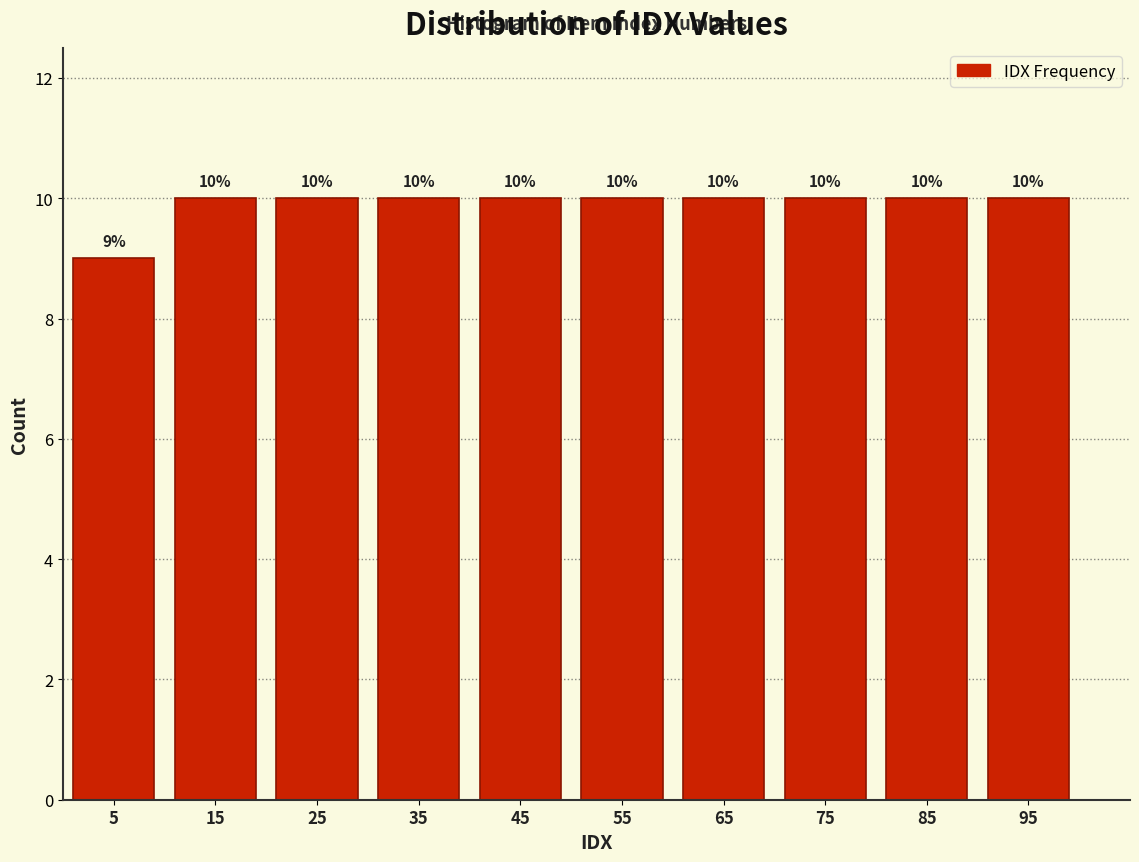

What is the height of the bar covering 20 to 30 on the x-axis?

10